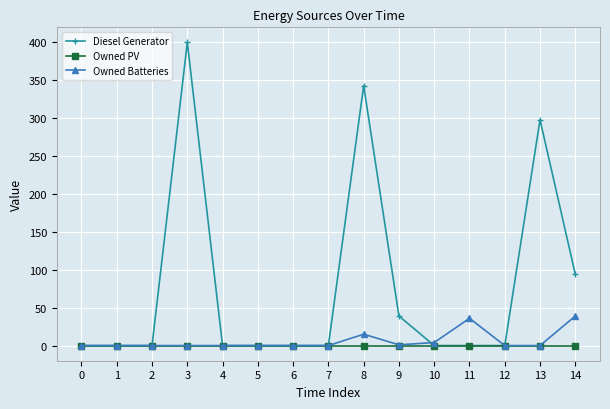

Rank the series by their maximum value, from highest to lowest.

Diesel Generator, Owned Batteries, Owned PV